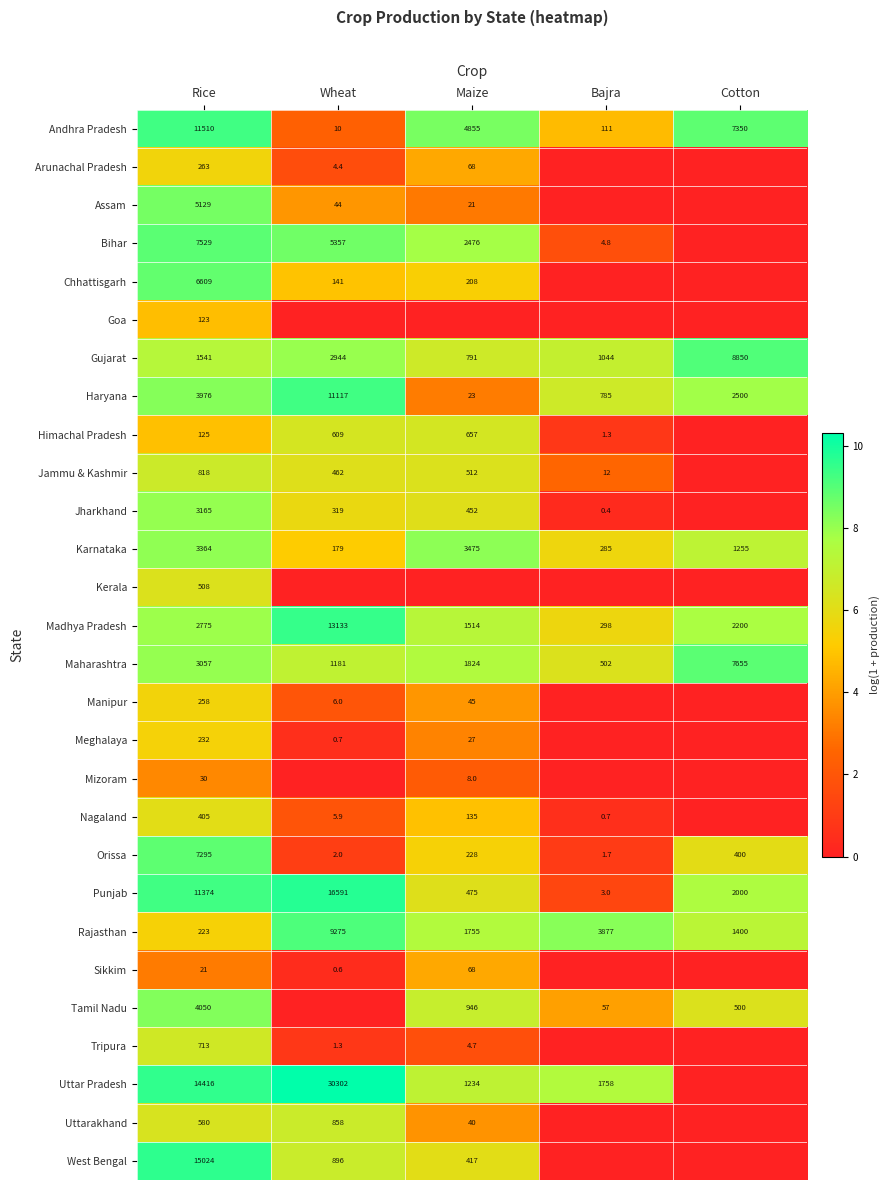

At which label does Punjab reach its minimum?

Bajra